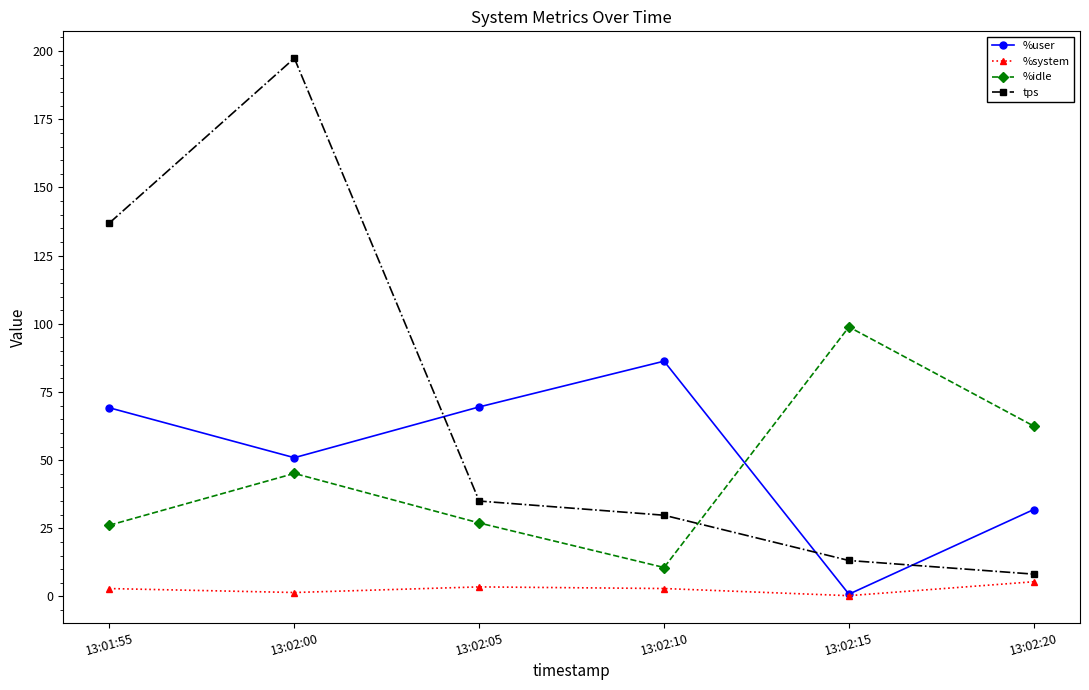

What is the value of the %idle point at the 4th from the left?

10.6